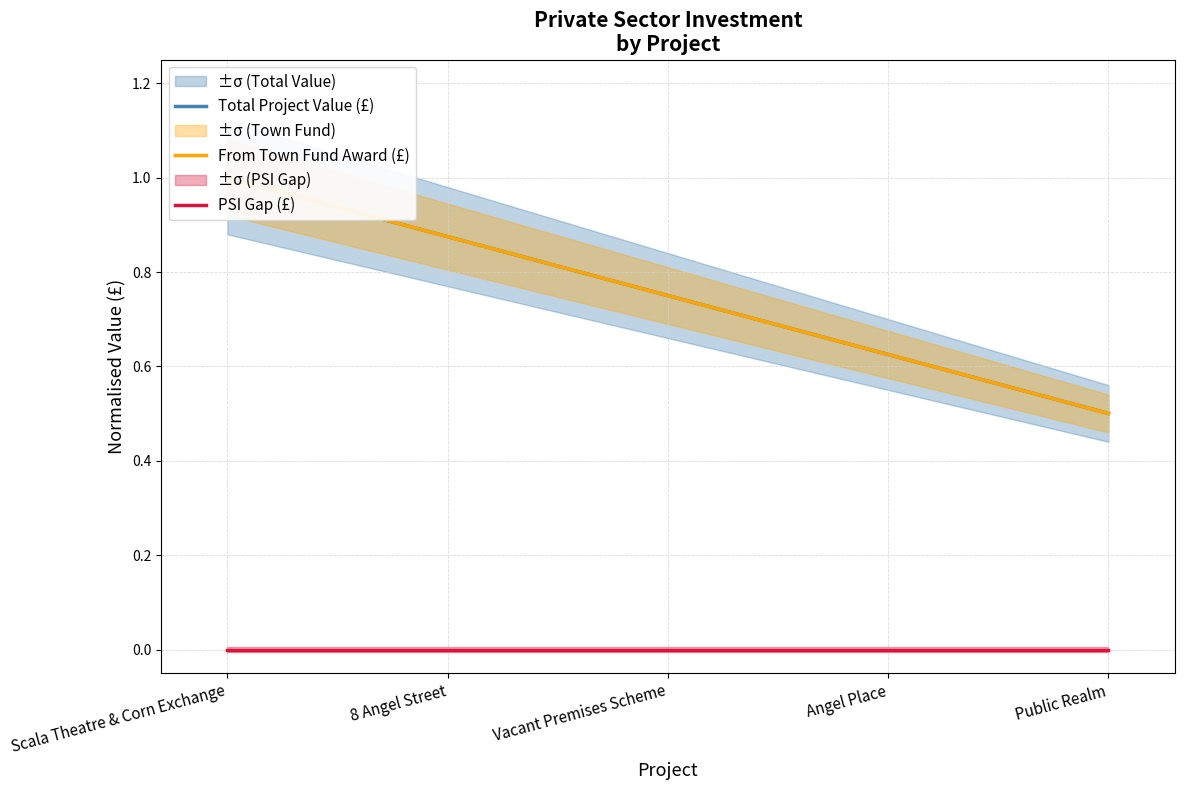

True or false: PSI Gap (£) and From Town Fund Award (£) intersect in this chart.

False